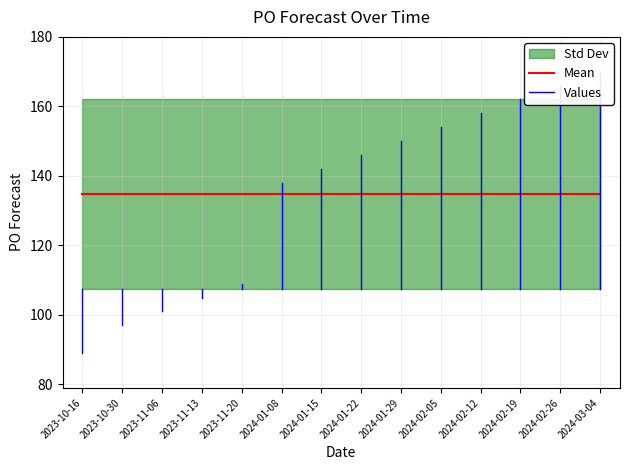

List the labels in order of value, smallest first.

2023-10-16, 2023-10-30, 2023-11-06, 2023-11-13, 2023-11-20, 2024-01-08, 2024-01-15, 2024-01-22, 2024-01-29, 2024-02-05, 2024-02-12, 2024-02-19, 2024-02-26, 2024-03-04